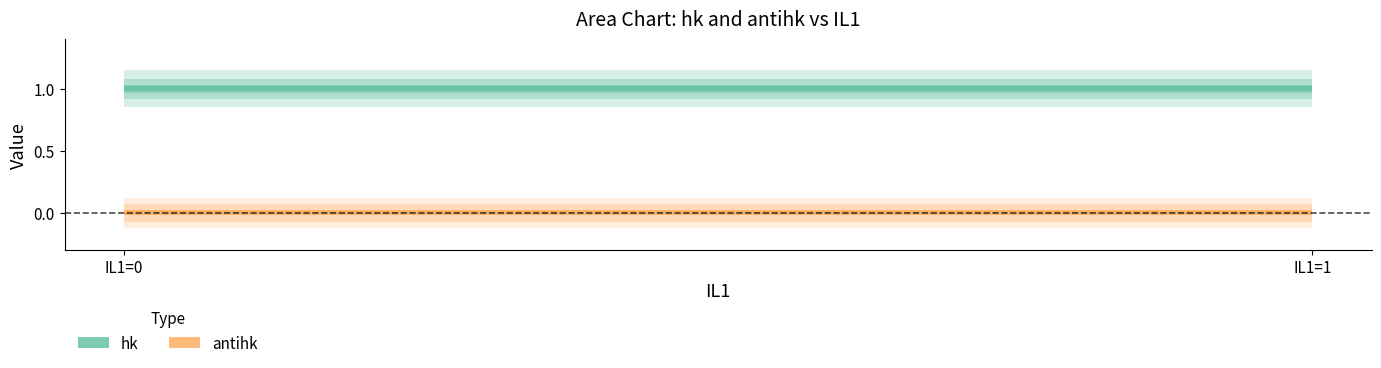

What are all the series names shown in the legend?

hk, antihk